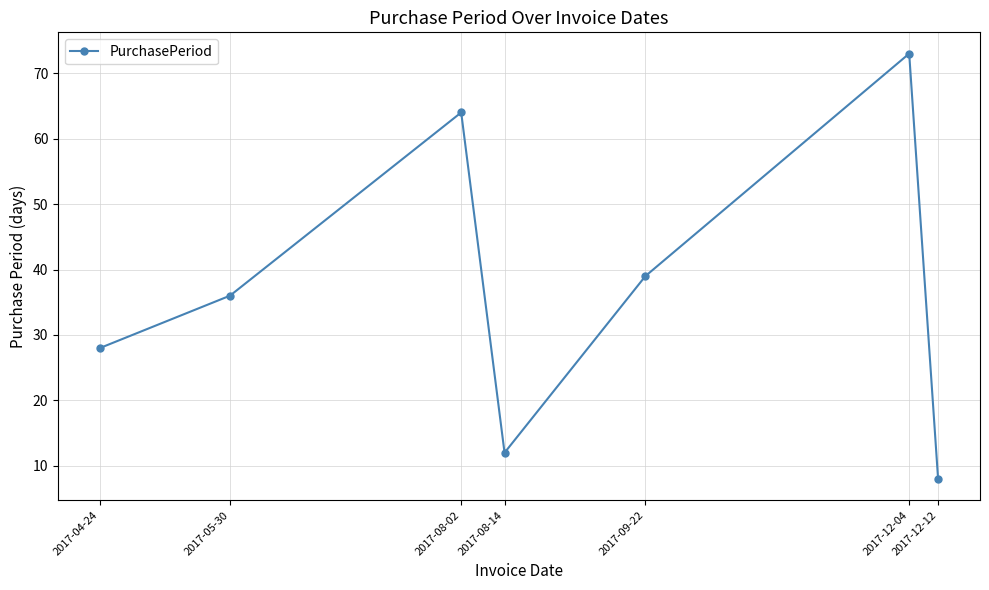

What is the label of the 2nd point from the right?

2017-12-04